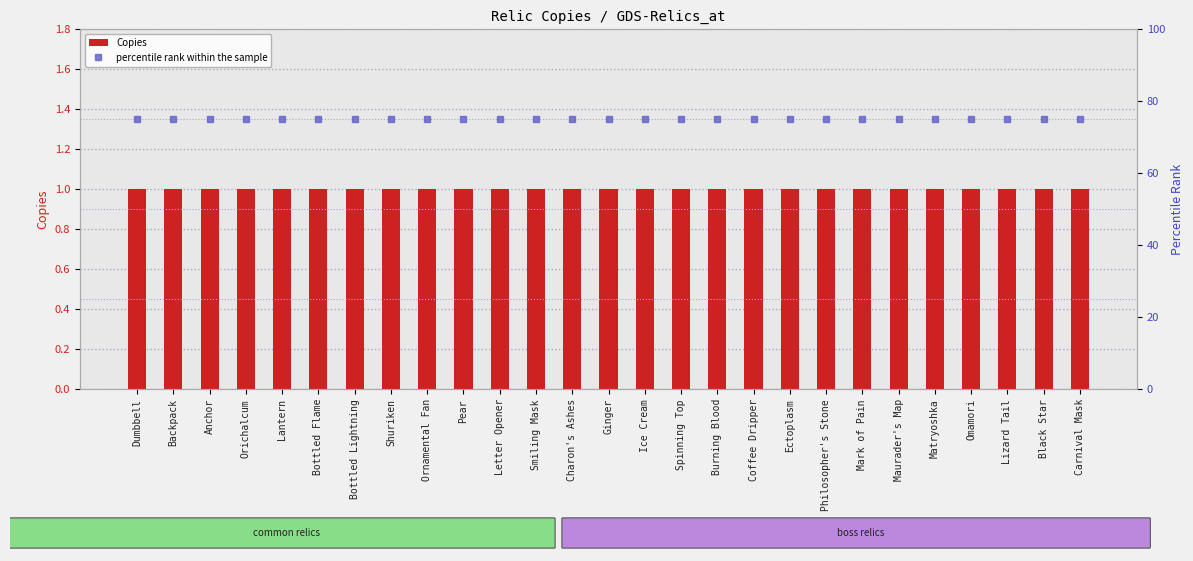

At which category does the chart reach its peak across all series?

Dumbbell